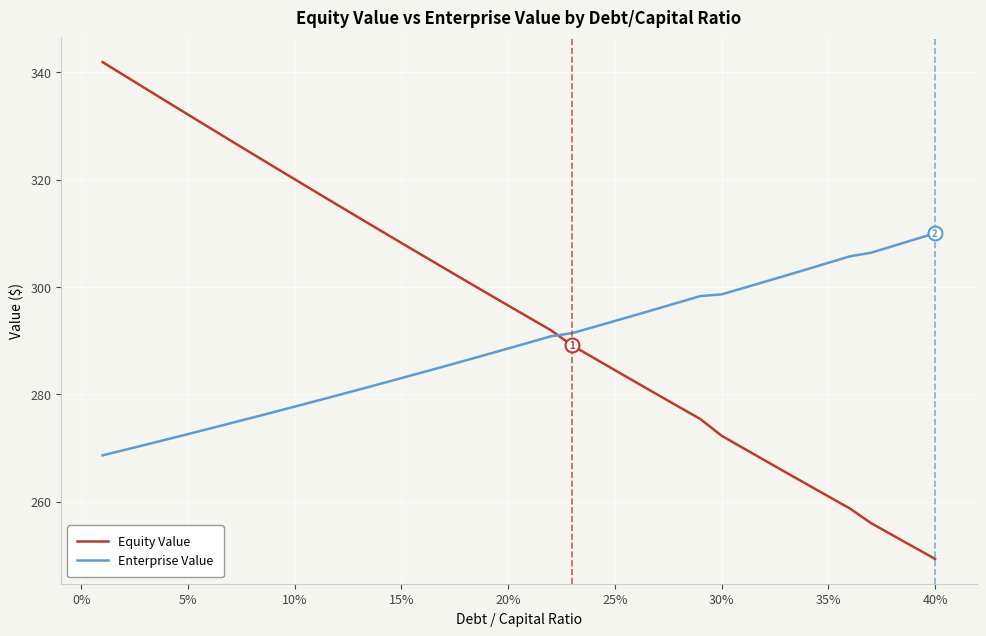

True or false: Enterprise Value and Equity Value cross at least once.

True